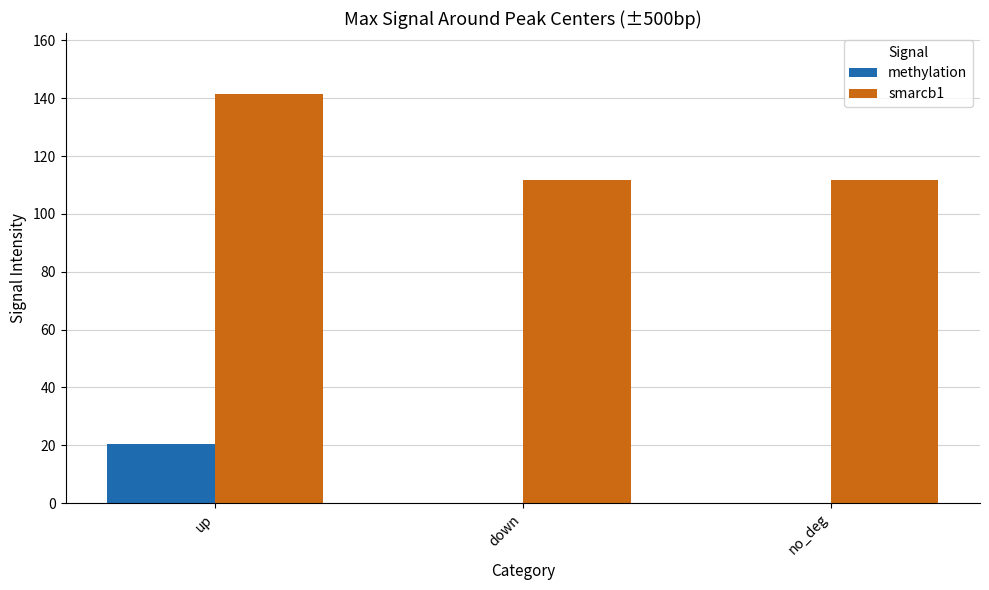

Is it true that smarcb1 equals 111.6 at no_deg?

True